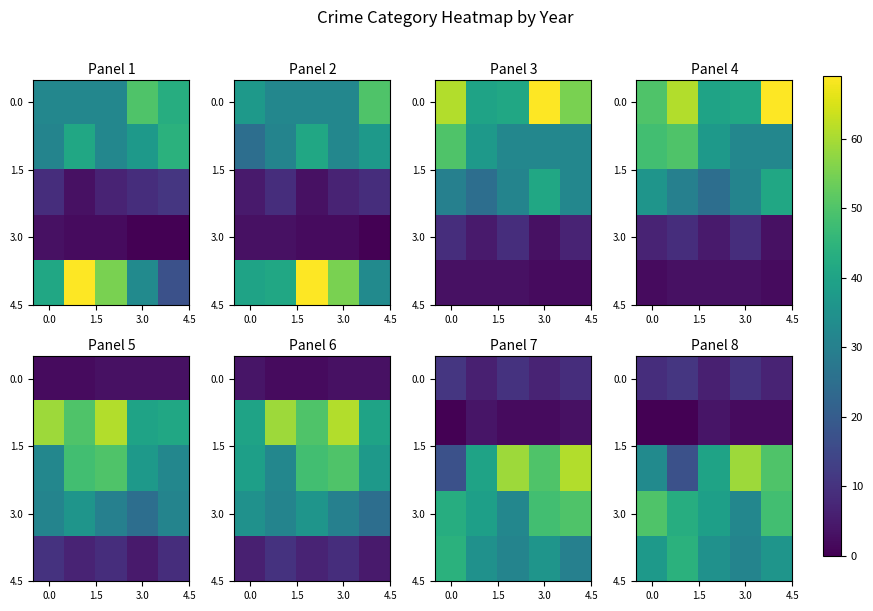

What value does the 3.0 series have at 0.0, to the nearest 10?

50